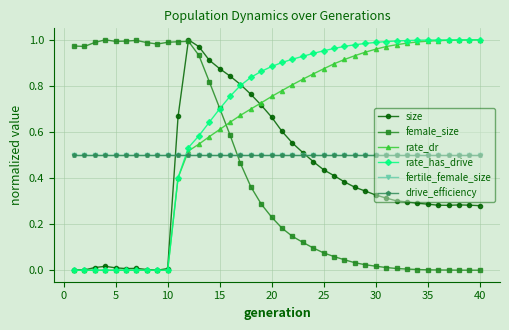

Is this an area chart (filled region under the line)?

No